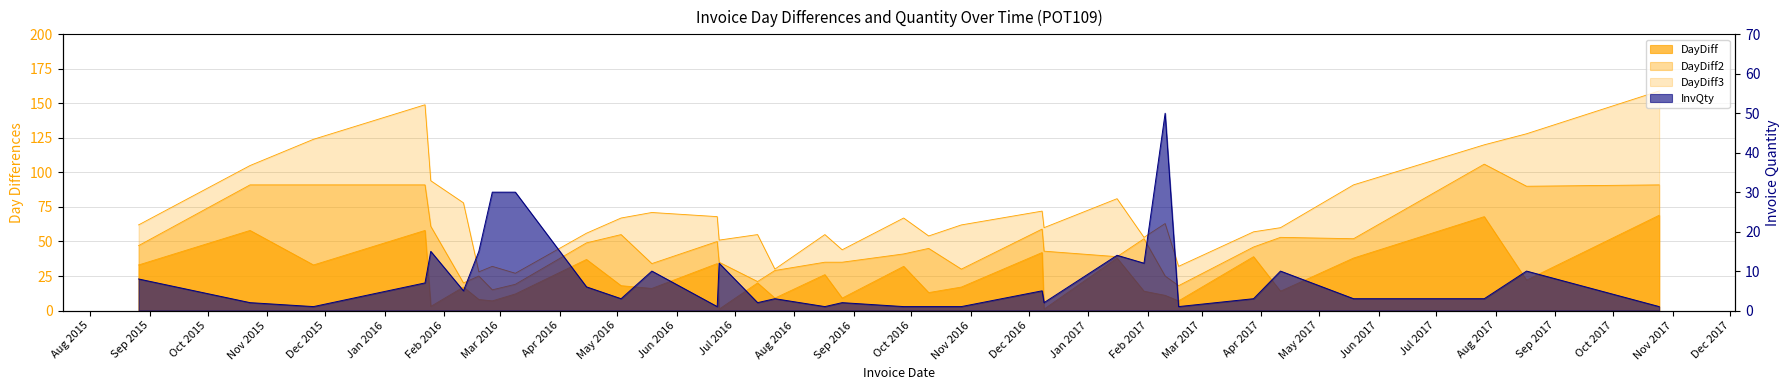

What is the value of the DayDiff point at the 31st from the left?

68